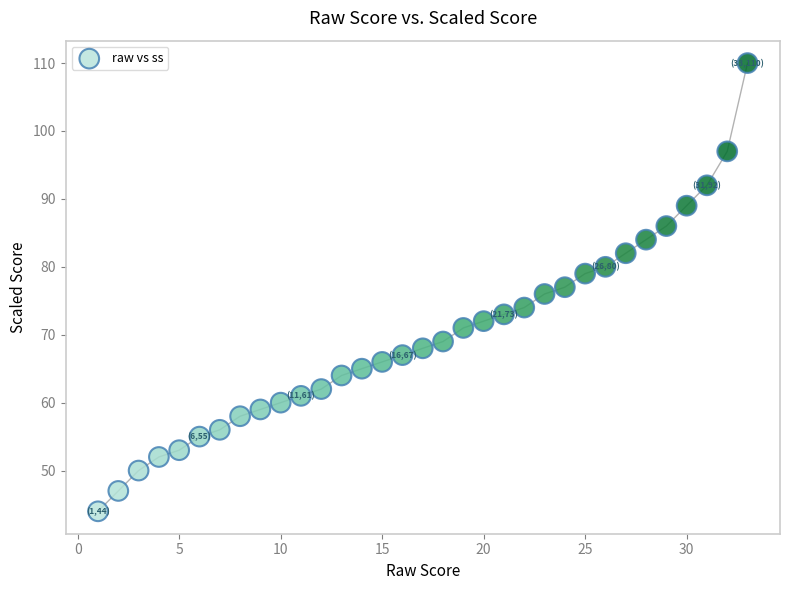

What is the range of X values (max minus min)?

32